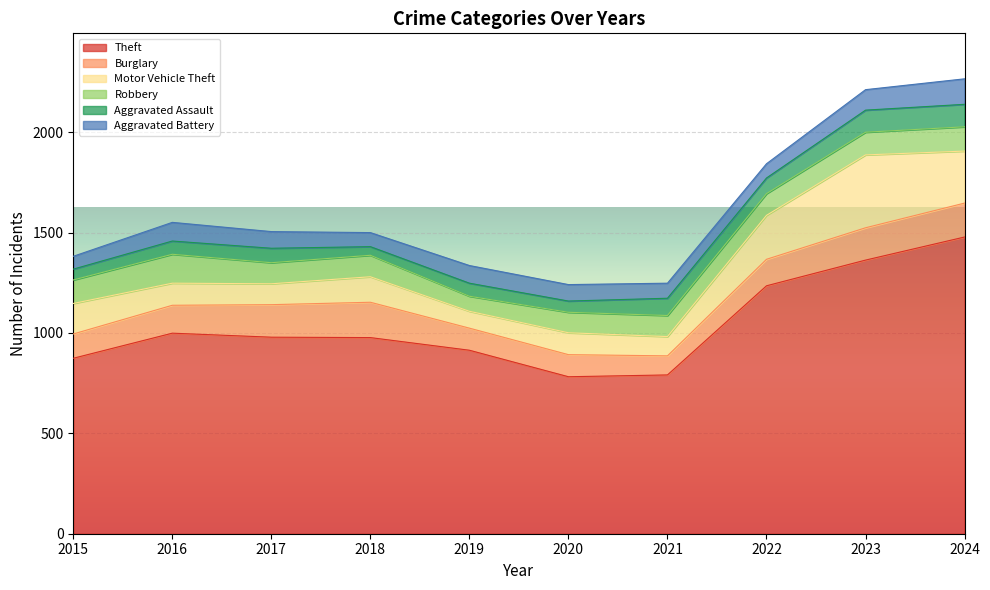

True or false: Robbery has more than 0 points higher than both neighbors.

True